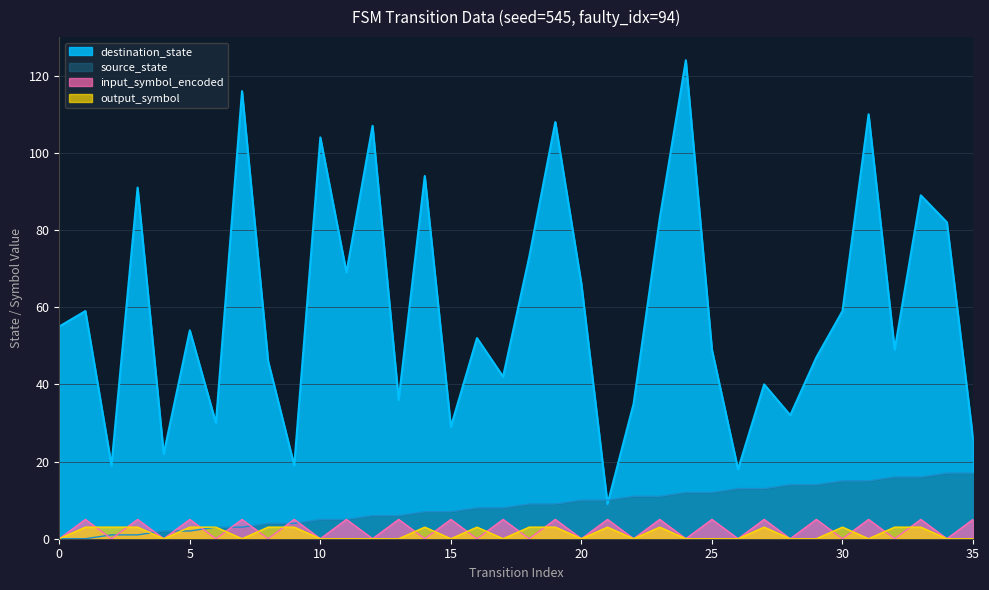

Reading left to right, what are all the values shown in this chart?

source_state: 0	0	1	1	2	2	3	3	4	4	5	5	6	6	7	7	8	8	9	9	10	10	11	11	12	12	13	13	14	14	15	15	16	16	17	17
destination_state: 55	59	19	91	22	54	30	116	46	19	104	69	107	36	94	29	52	42	73	108	66	9	35	83	124	49	18	40	32	47	59	110	49	89	82	26
input_symbol_encoded: 0	5	0	5	0	5	0	5	0	5	0	5	0	5	0	5	0	5	0	5	0	5	0	5	0	5	0	5	0	5	0	5	0	5	0	5
output_symbol: 0	3	3	3	0	3	3	0	3	3	0	0	0	0	3	0	3	0	3	3	0	3	0	3	0	0	0	3	0	0	3	0	3	3	0	0